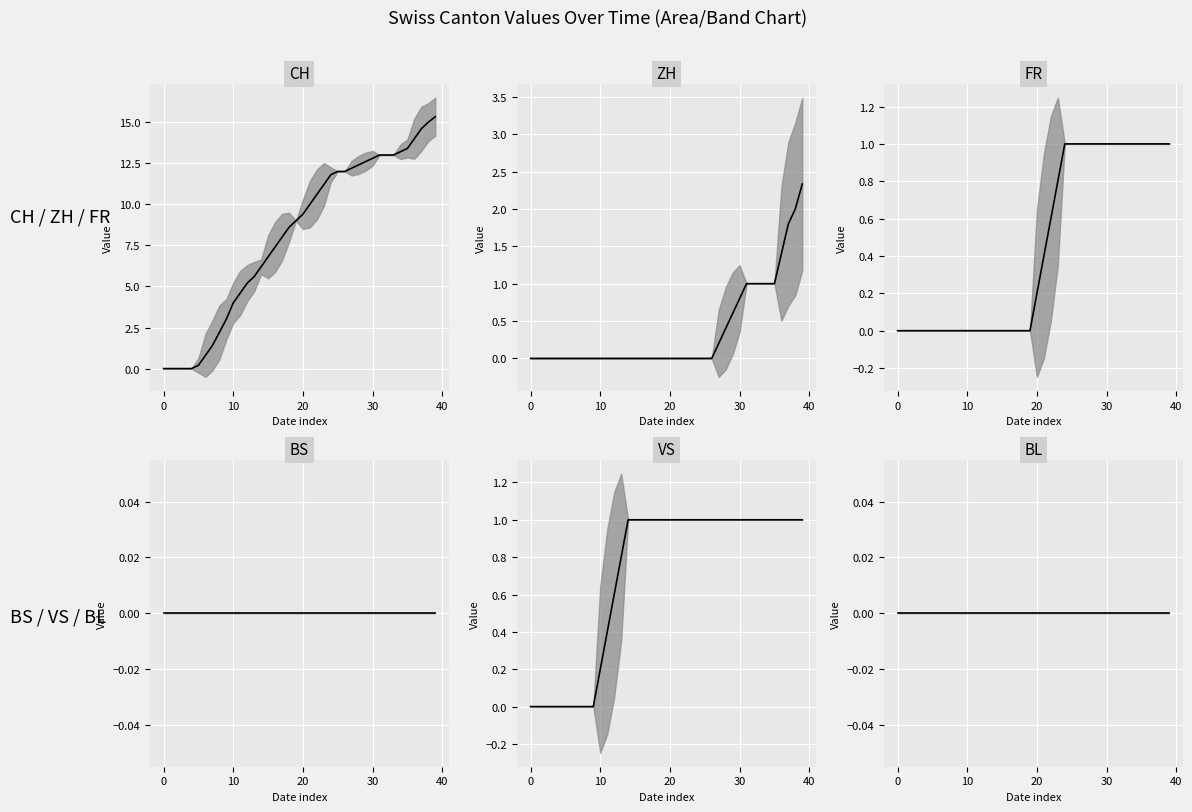

True or false: BL and CH intersect in this chart.

False